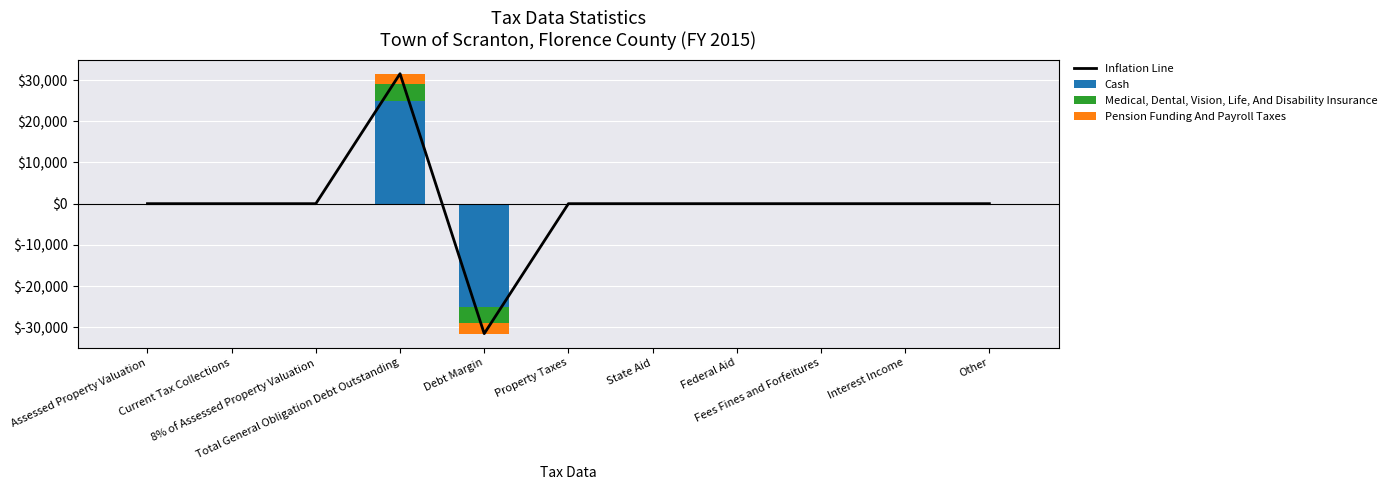

Which category has the lowest value across all series?

Debt Margin